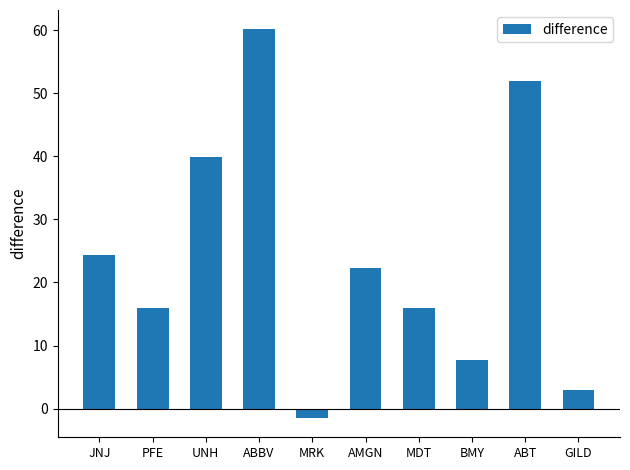

What is the label of the 7th bar from the left?

MDT